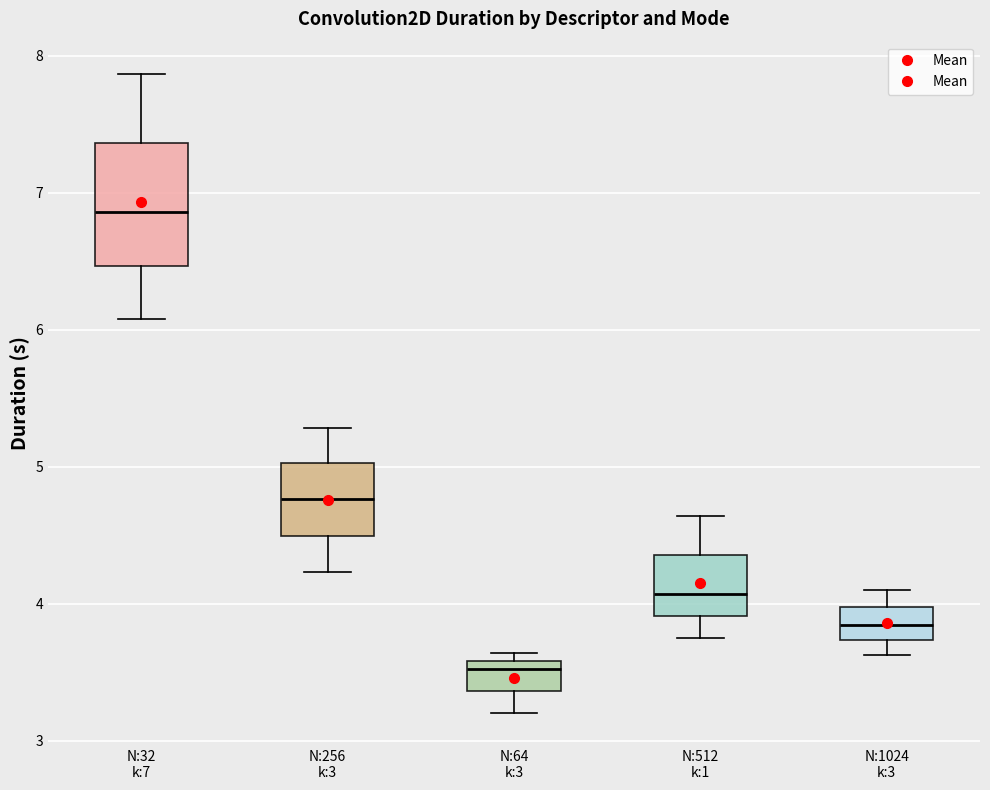

Comparing the boxes themselves (not the whiskers), which one is the tallest?

N:32 k:7